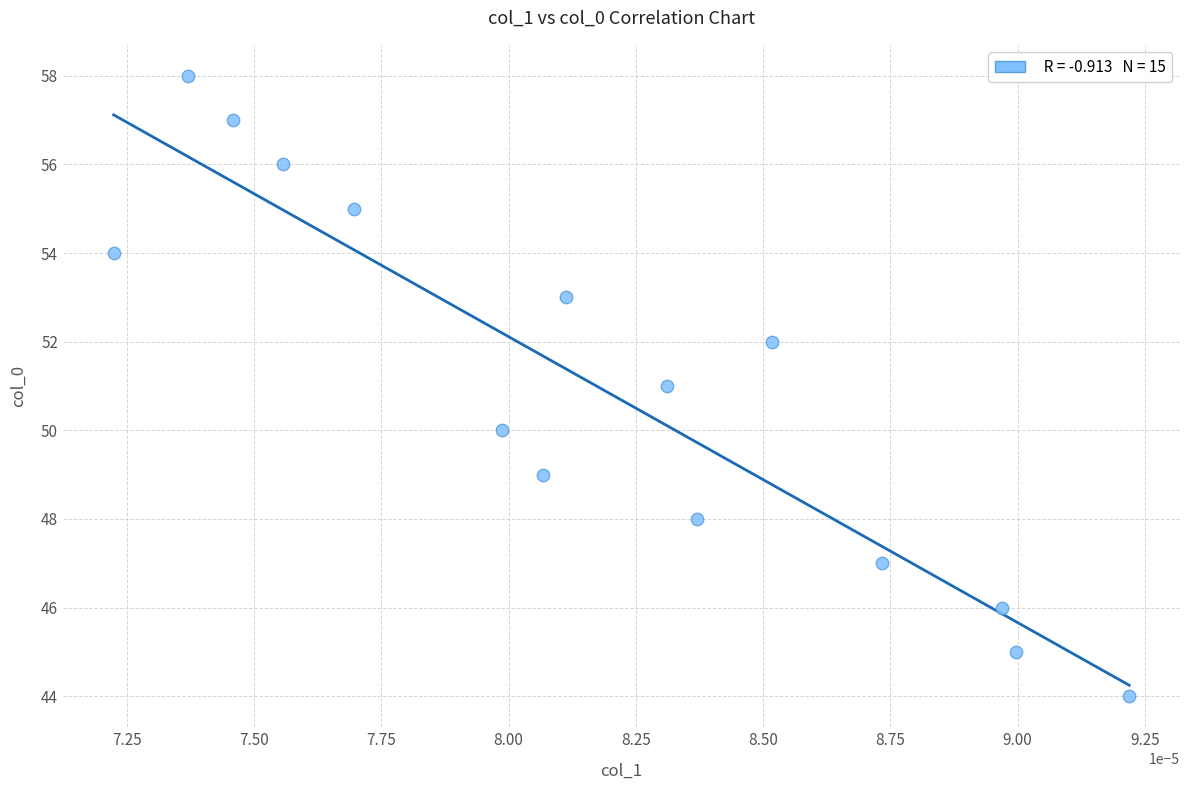

What is the range of Y values (max minus min)?

14